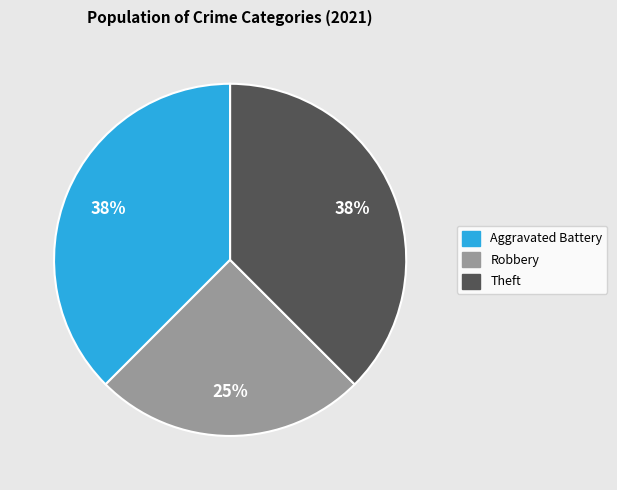

Does any single category account for the majority?

No